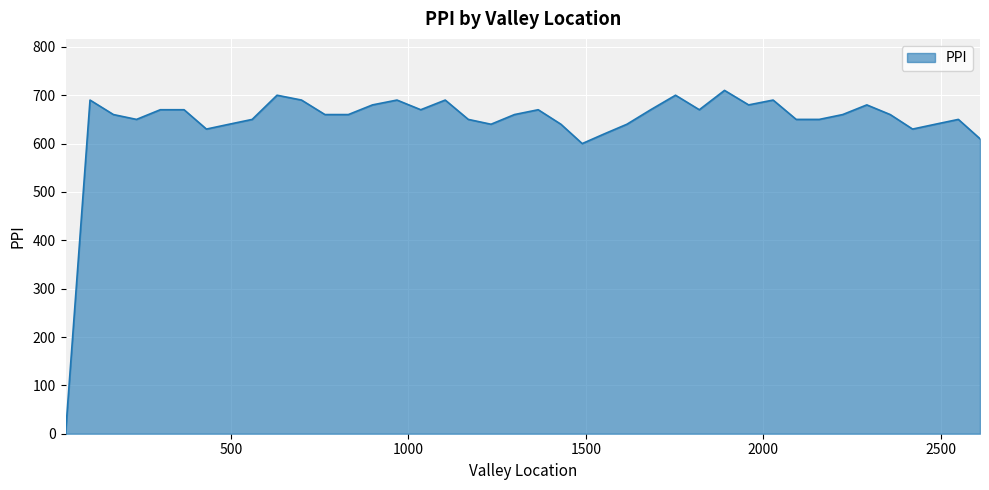

What is the average value?

644